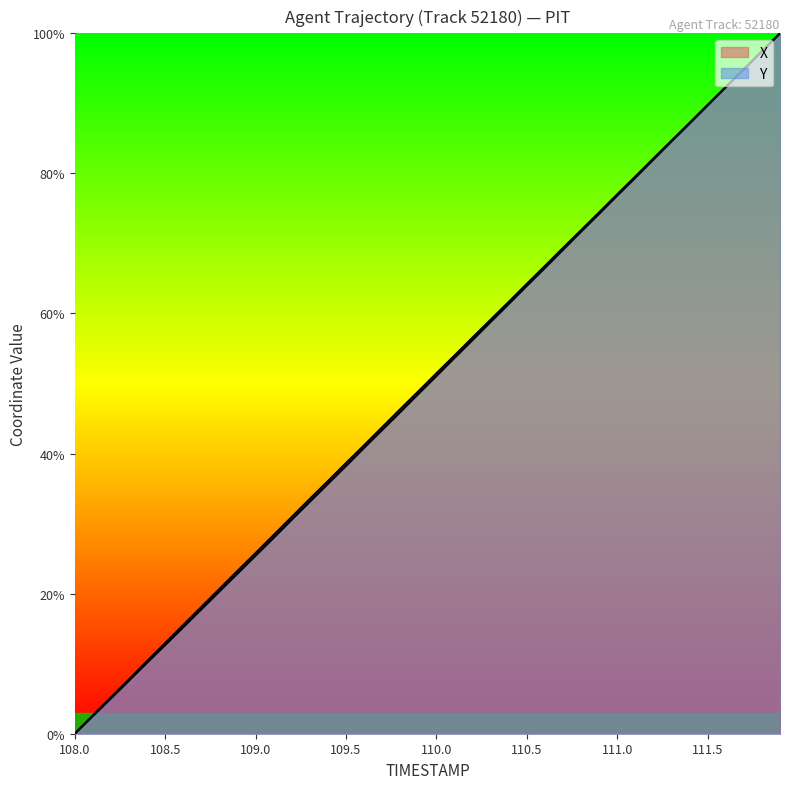

What is the maximum value for Y?

100.0